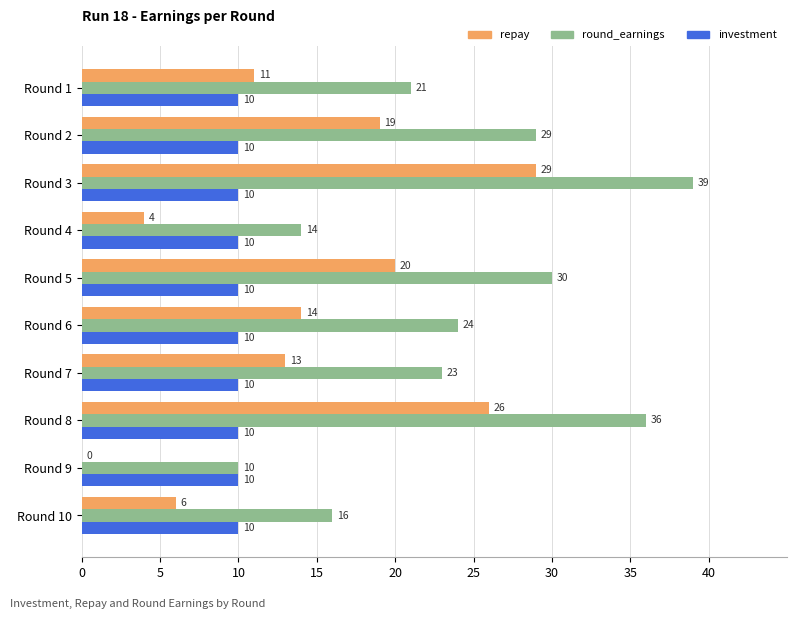

How many series are shown in this chart?

3